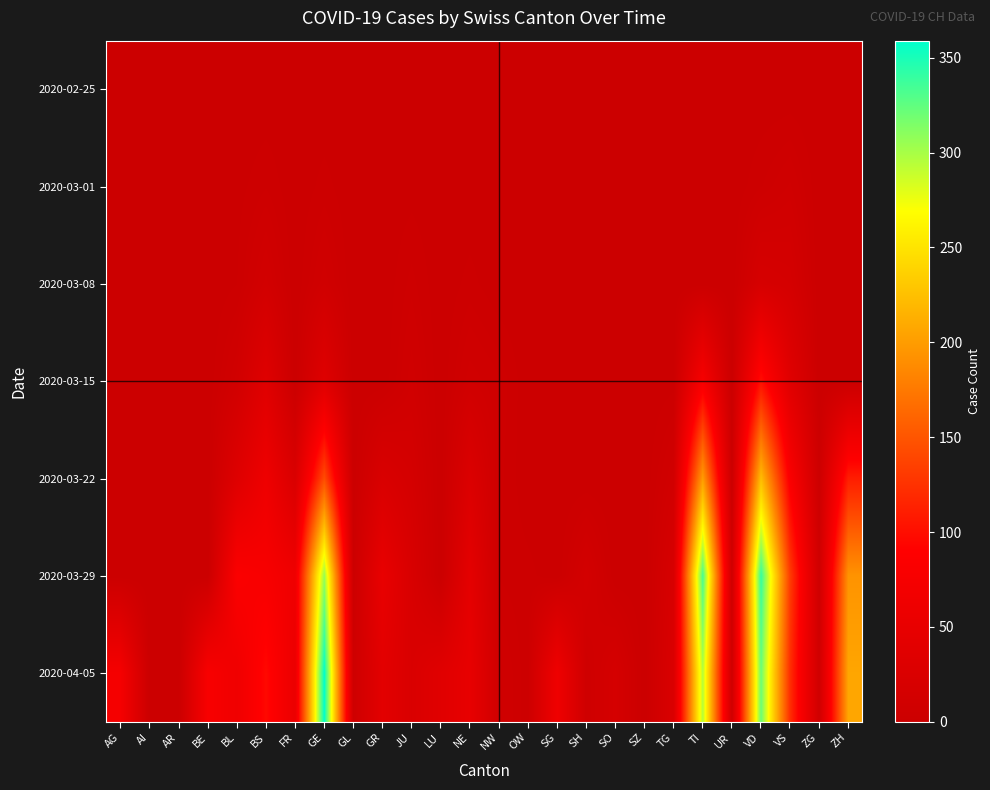

At GR, list the series in order from smallest to largest.

2020-02-25, 2020-03-01, 2020-03-08, 2020-03-15, 2020-03-22, 2020-04-05, 2020-03-29